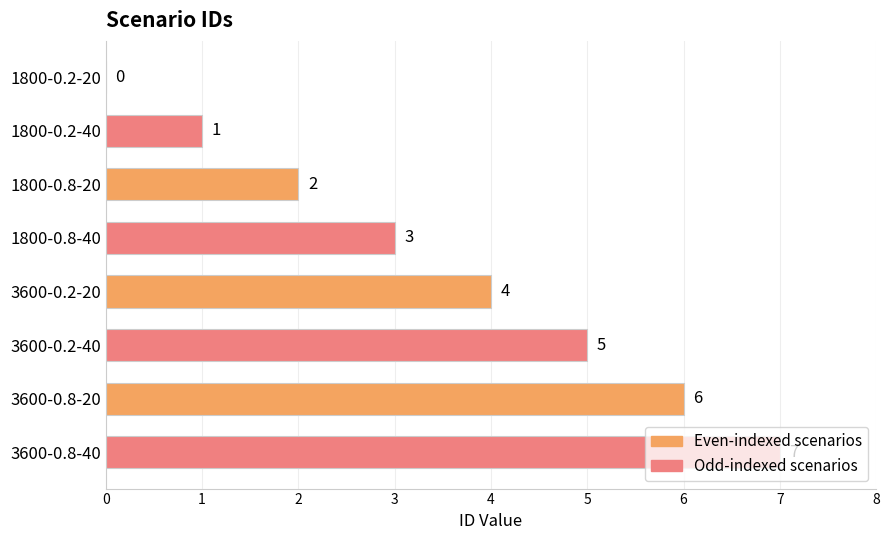

Between 3600-0.8-40 and 1800-0.8-20, which is larger?

3600-0.8-40